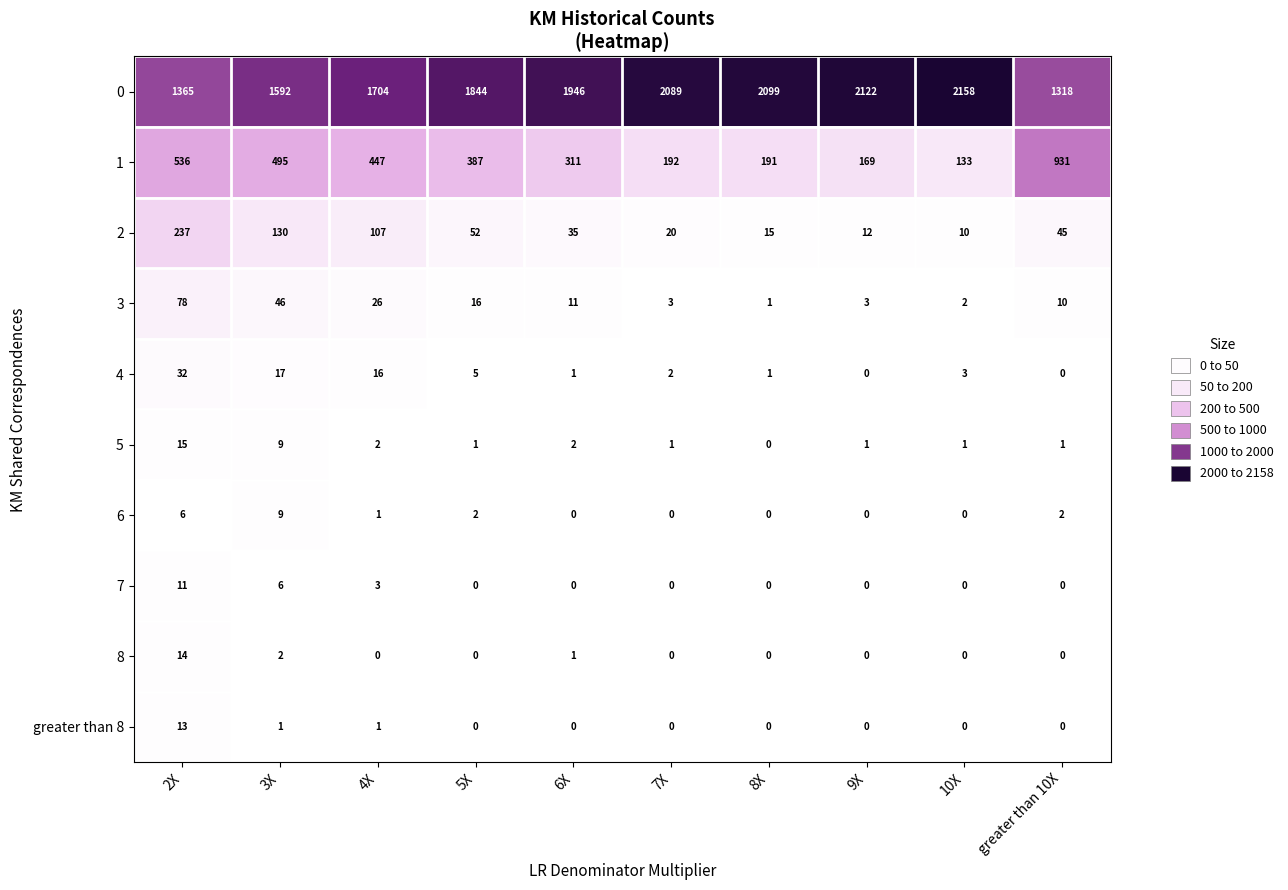

What is the approximate value of 1 at 6X, to the nearest 100?

300